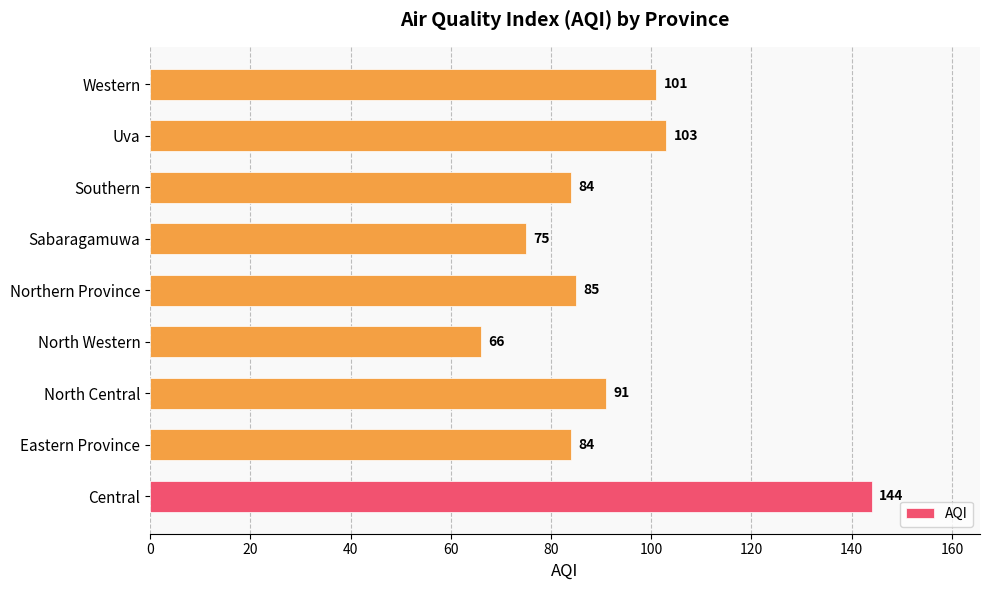

Is it true that the value at North Central is 91?

True